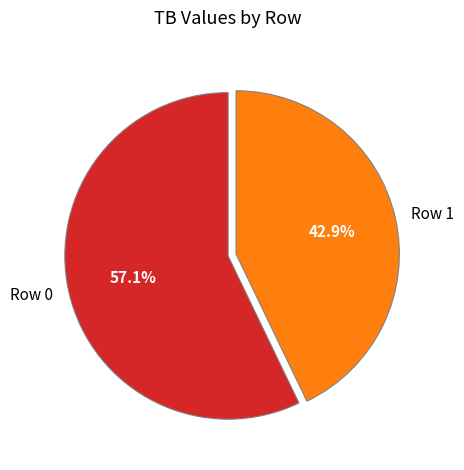

Which category has the biggest portion of the pie?

Row 0